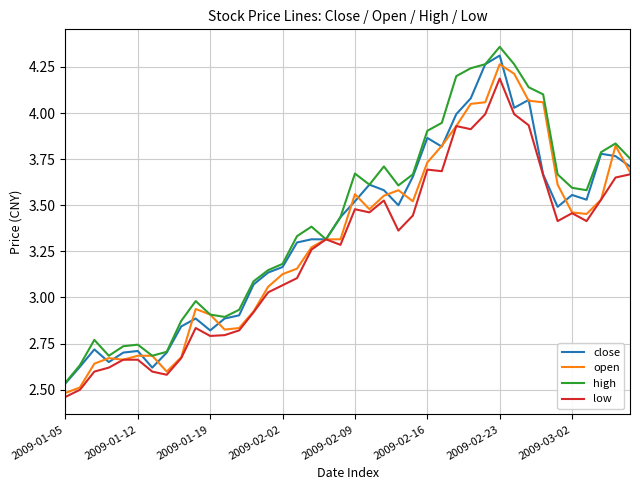

Does the chart display data point markers on the line(s)?

No